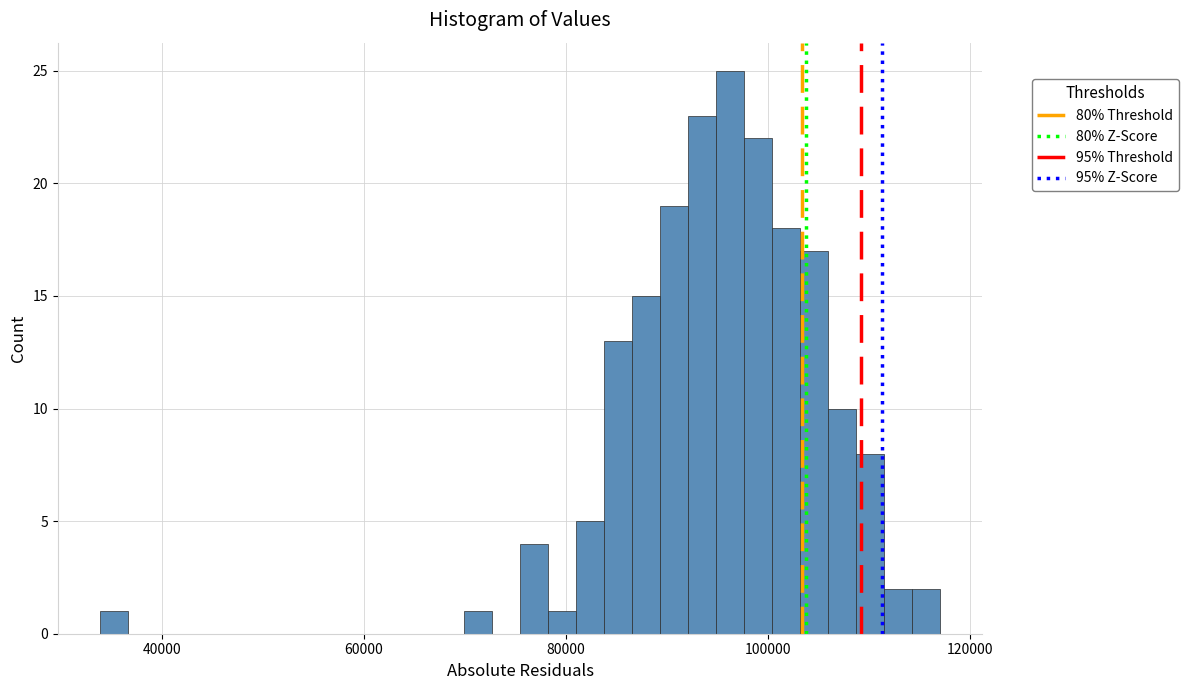

Around what value on the x-axis is the tallest bar? Give the approximate position of its centre, as read against the axis.

96000